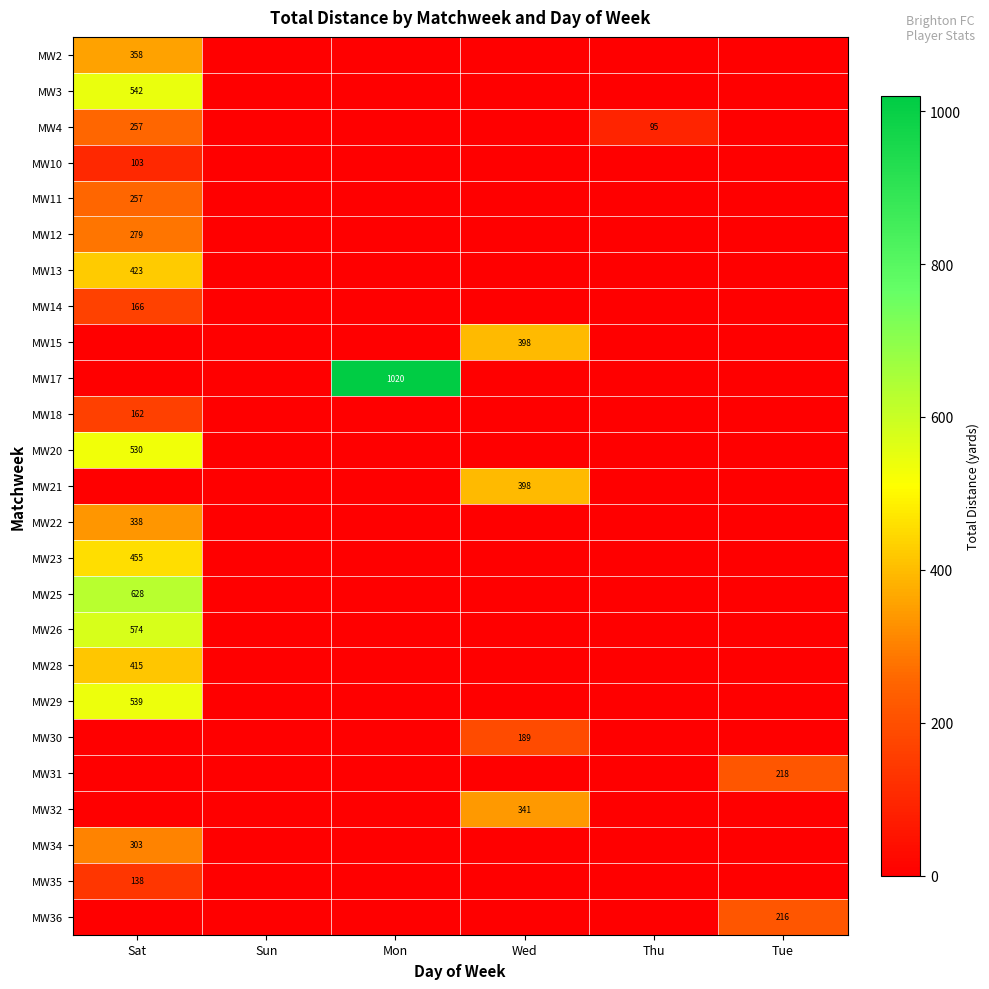

The value of MW30 at Wed is 189. True or false?

True